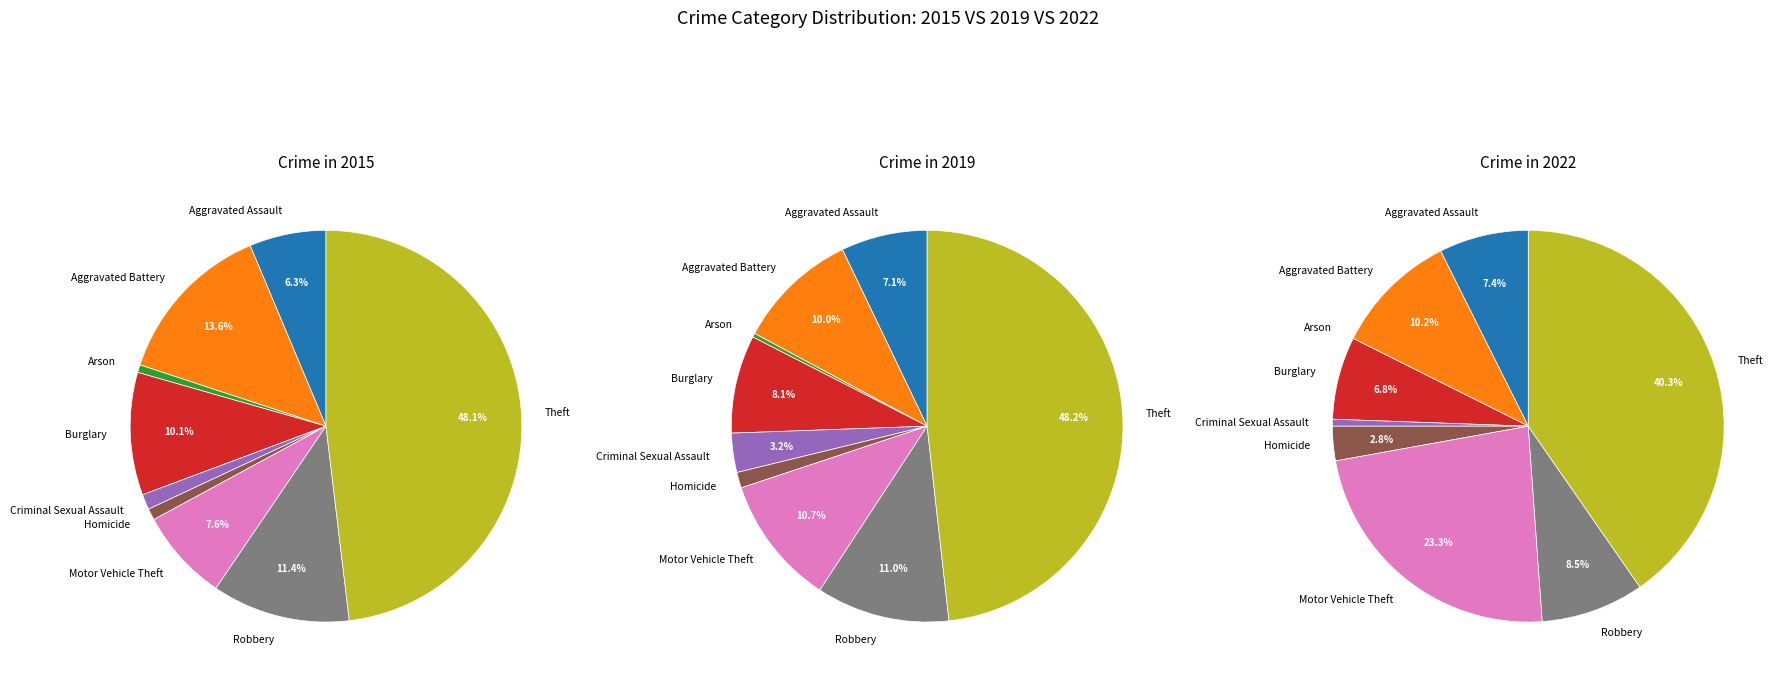

How many segments does this pie chart have?

9